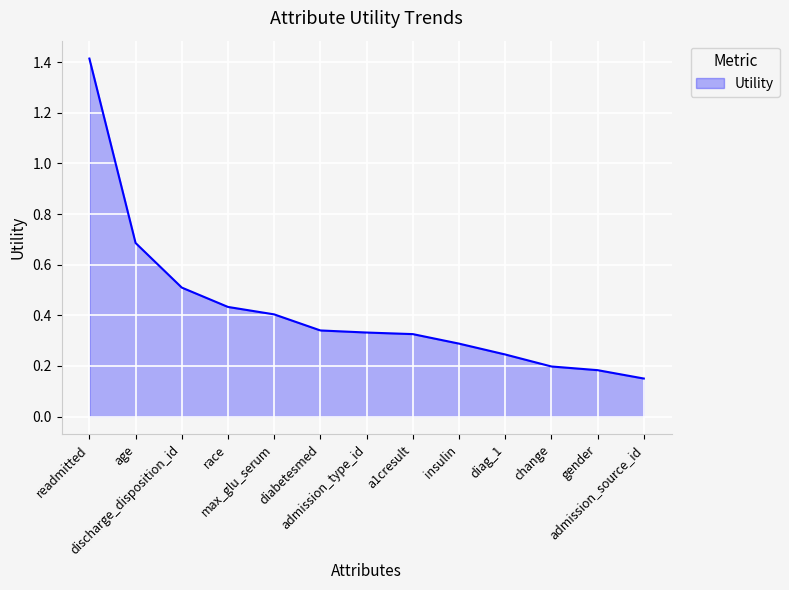

What is the maximum value shown in the chart?

1.4